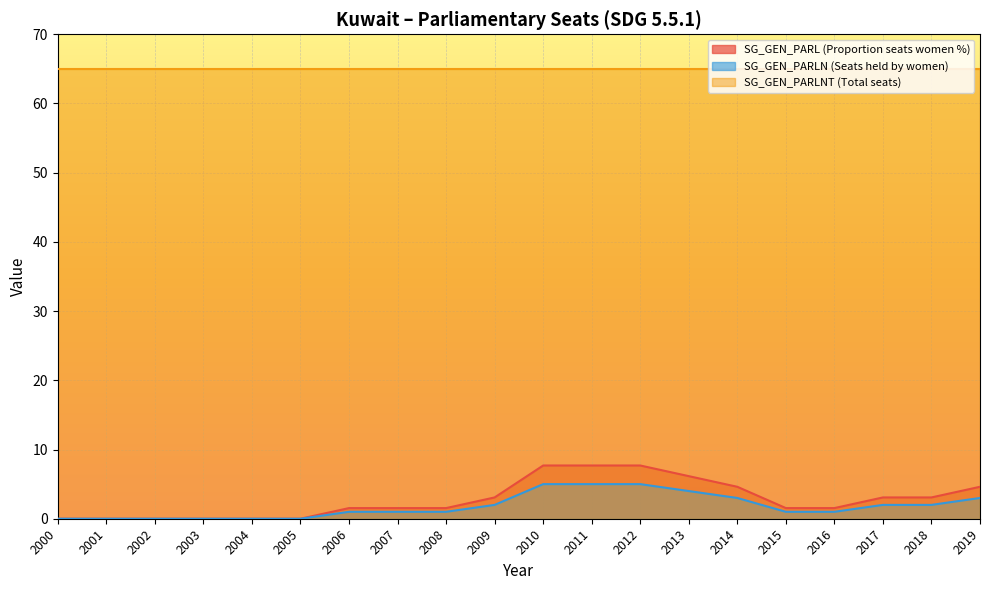

Is it true that SG_GEN_PARLN (Seats held by women) equals 4.6 at 2014?

False